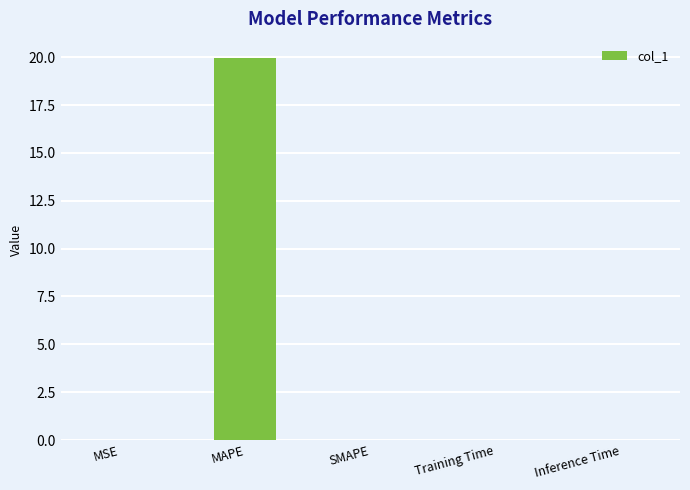

True or false: the data shows 35.5 at MAPE.

False